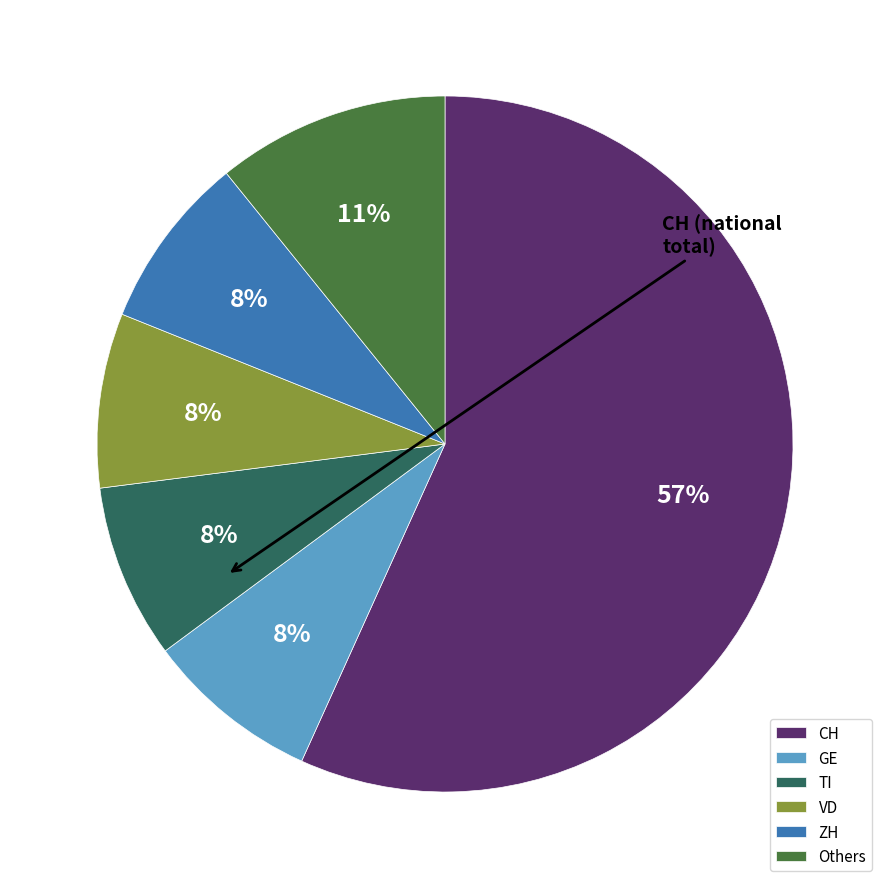

What is the ratio of the value at GE to the value at VD?

1.0